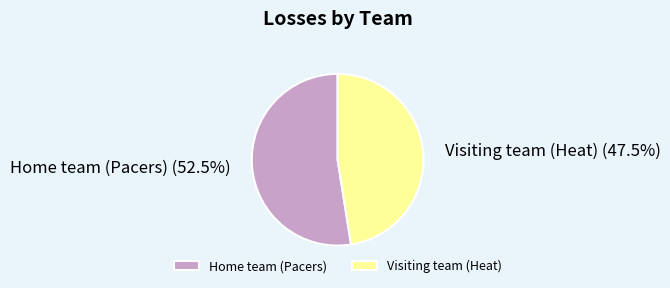

True or false: Visiting team (Heat) accounts for 34% of the total.

False